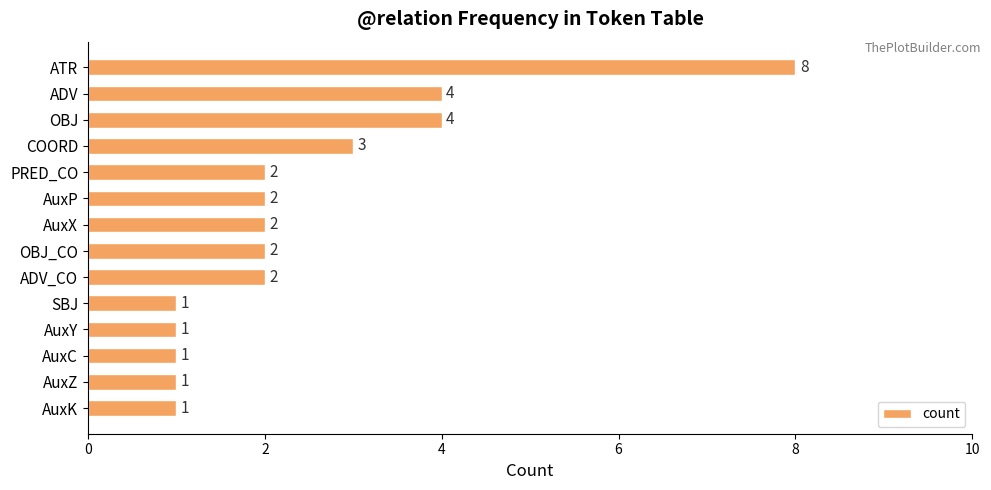

How many series are shown in this chart?

1